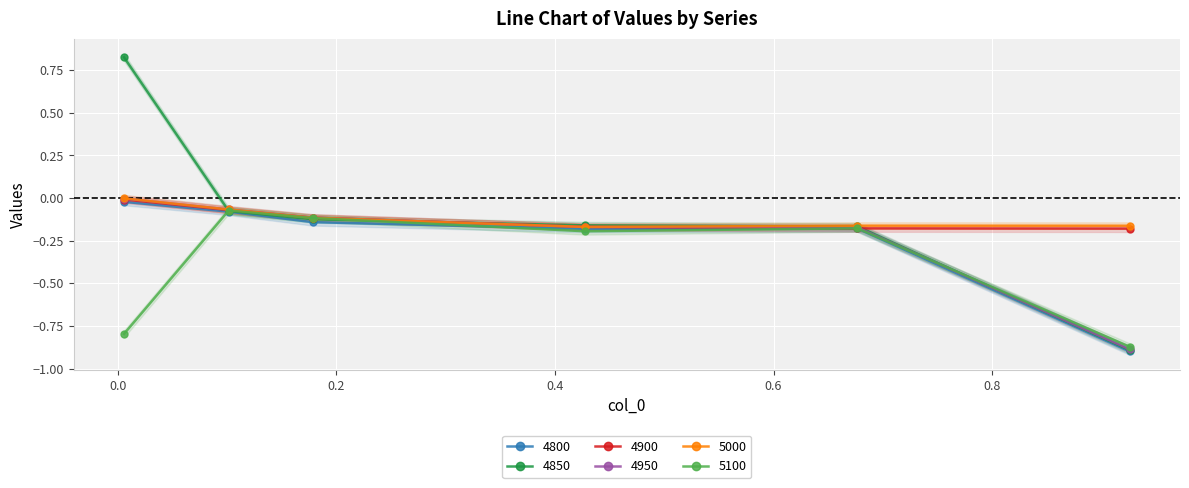

True or false: 4800 has more than 1 interior local peaks.

False